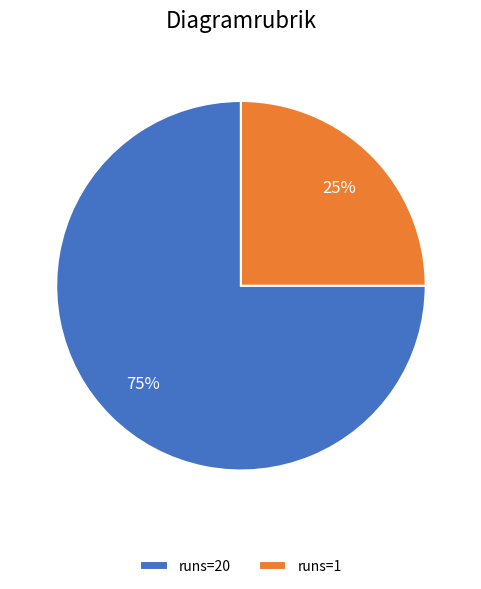

What is the ratio of the value at runs=1 to the value at runs=20?

0.3